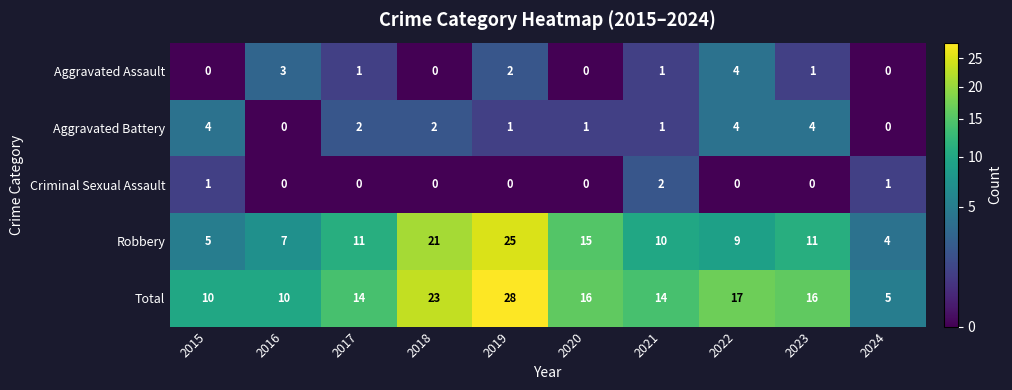

What is the average value of the Robbery series?

12